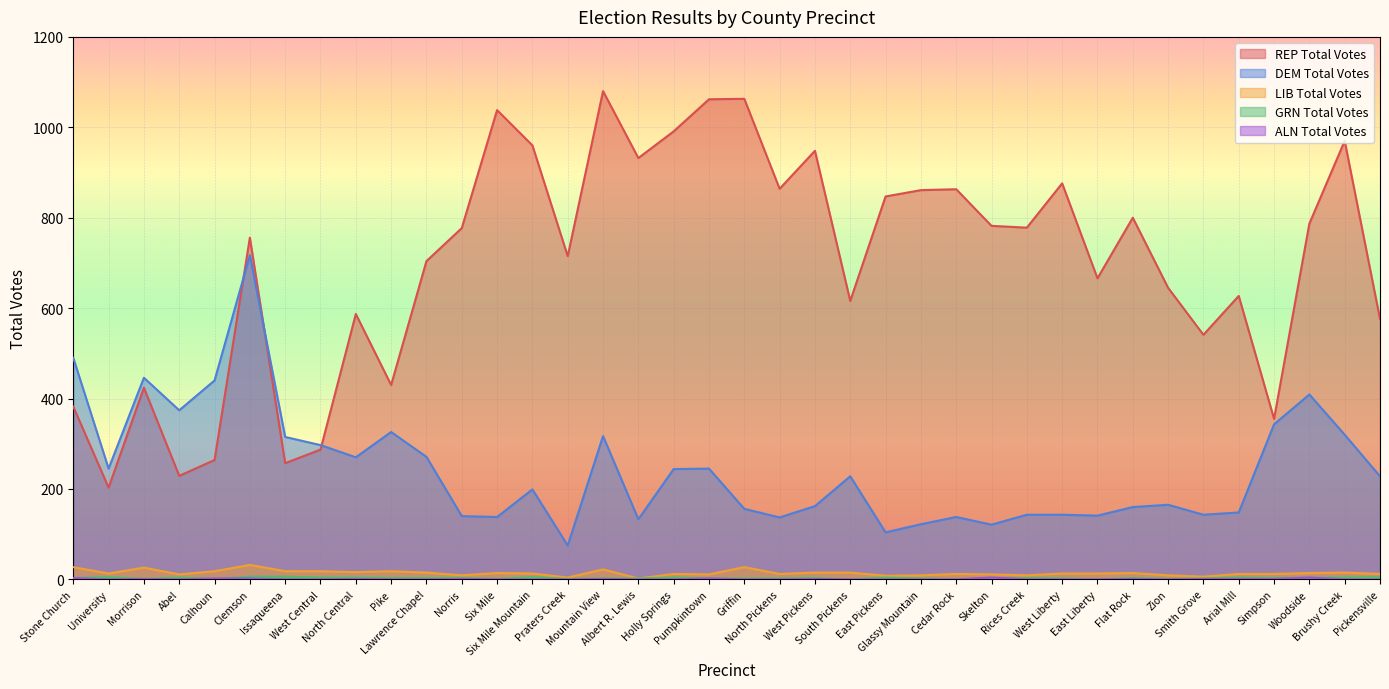

What is the label of the 30th point from the left?

East Liberty